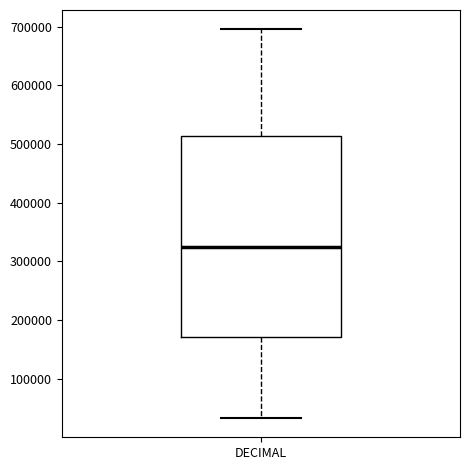

Read this box plot against the y-axis: the position of the median line, the range covered by the box, and the ends of both whiskers. The values are not printed on the chart, so give them approximately, as read against the axis.

median 320000, box 170000 to 510000, whiskers 30000 to 700000